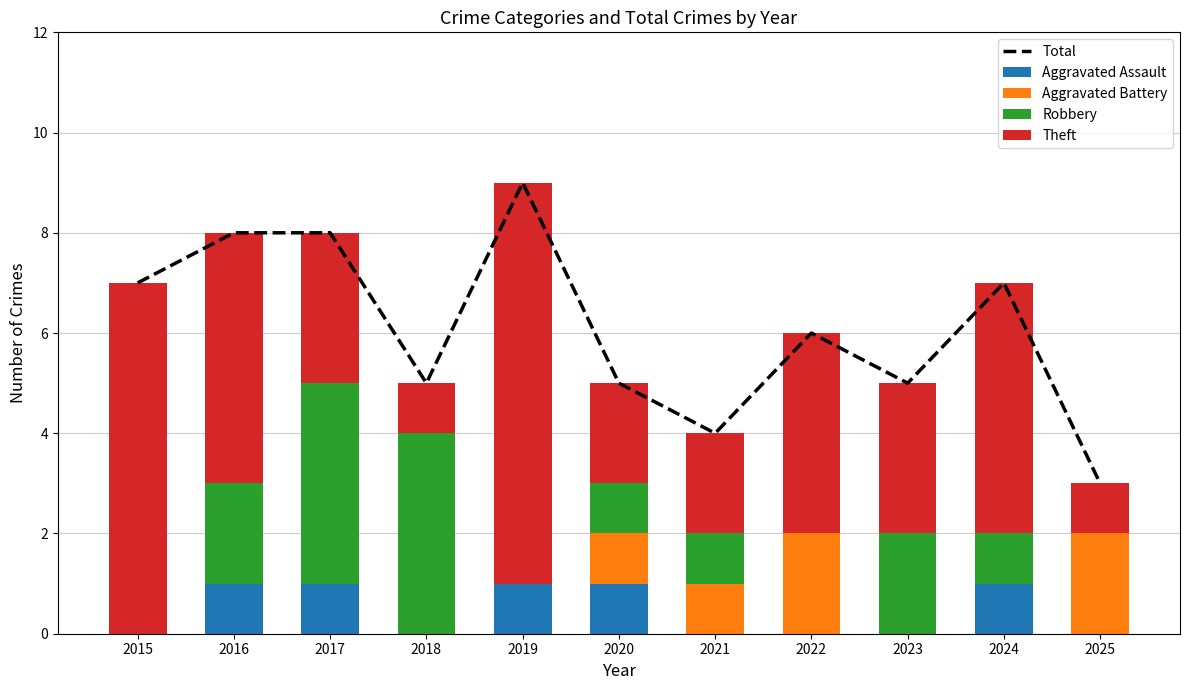

At which label does Robbery first exceed 1?

2016